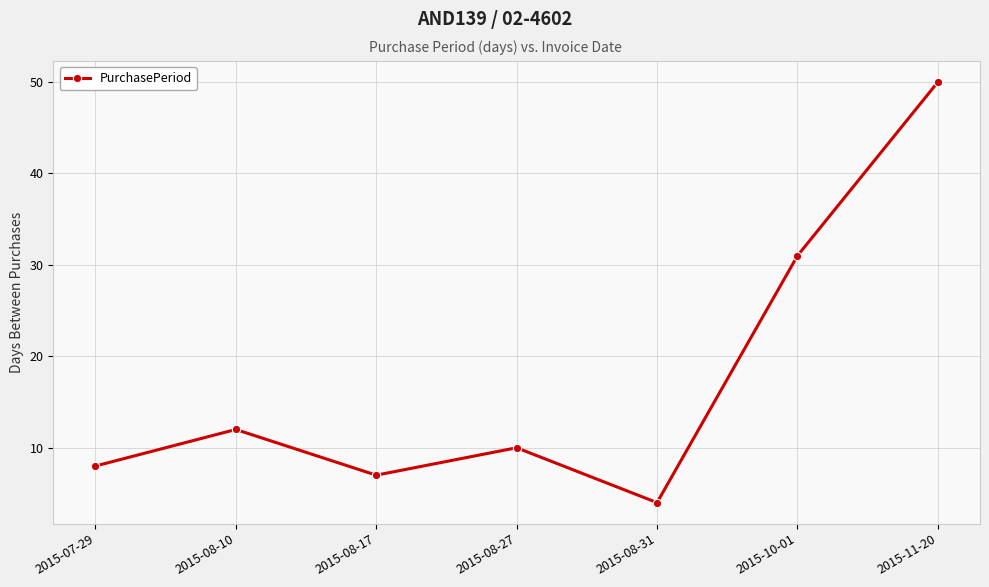

How many data points does each series have?

7